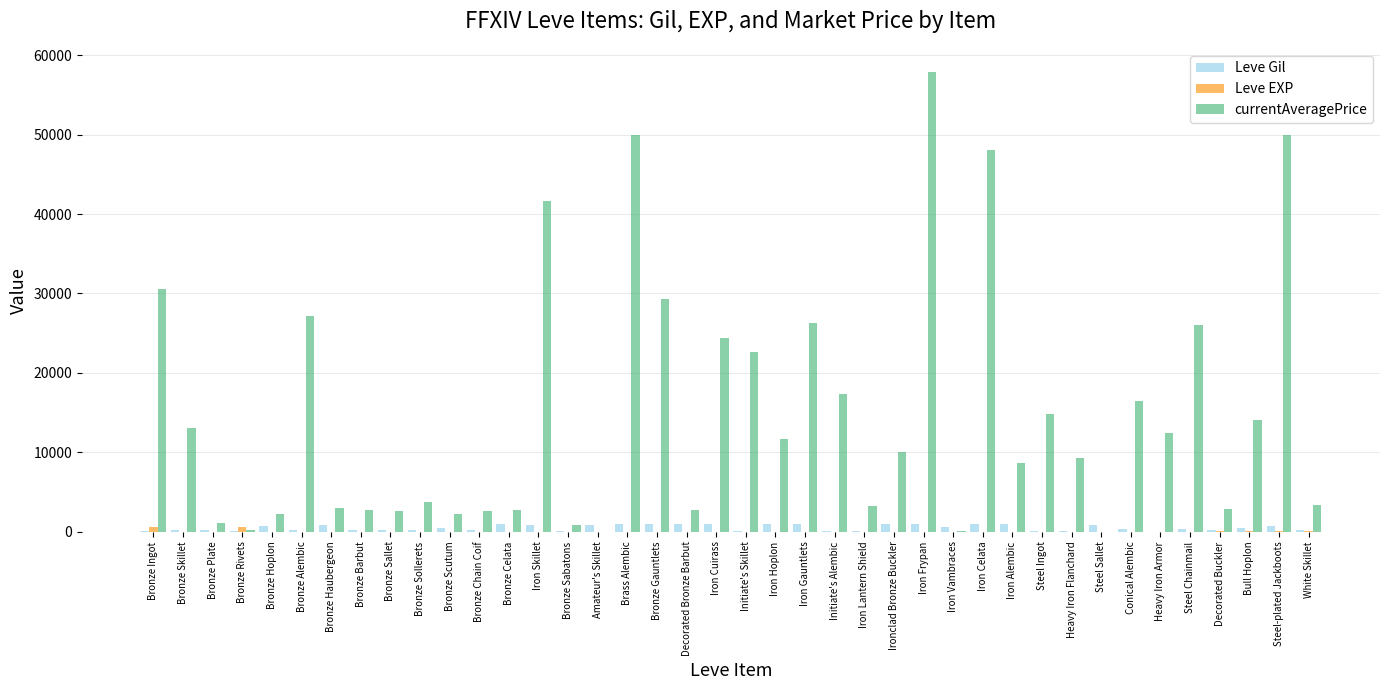

What is the greatest value displayed?

57899